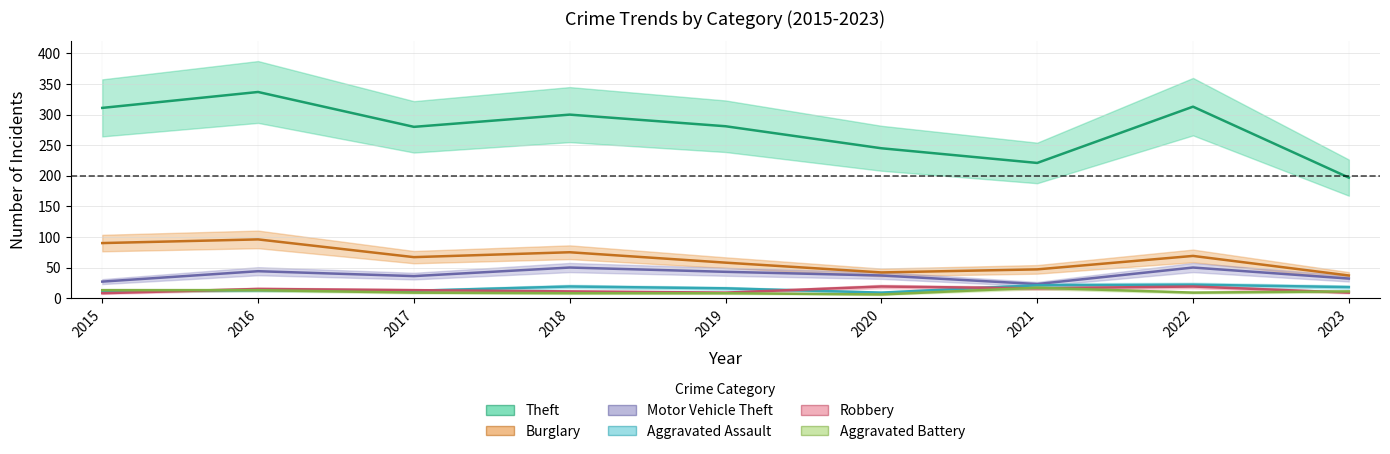

Reading left to right, list all the values displayed in this chart.

Theft: 311	337	280	300	281	245	221	313	197
Burglary: 90	96	67	75	58	42	47	69	37
Motor Vehicle Theft: 27	44	36	50	43	37	23	50	32
Aggravated Assault: 12	13	12	19	16	9	21	22	18
Robbery: 8	15	13	11	9	19	16	19	9
Aggravated Battery: 13	13	9	8	8	6	17	9	11